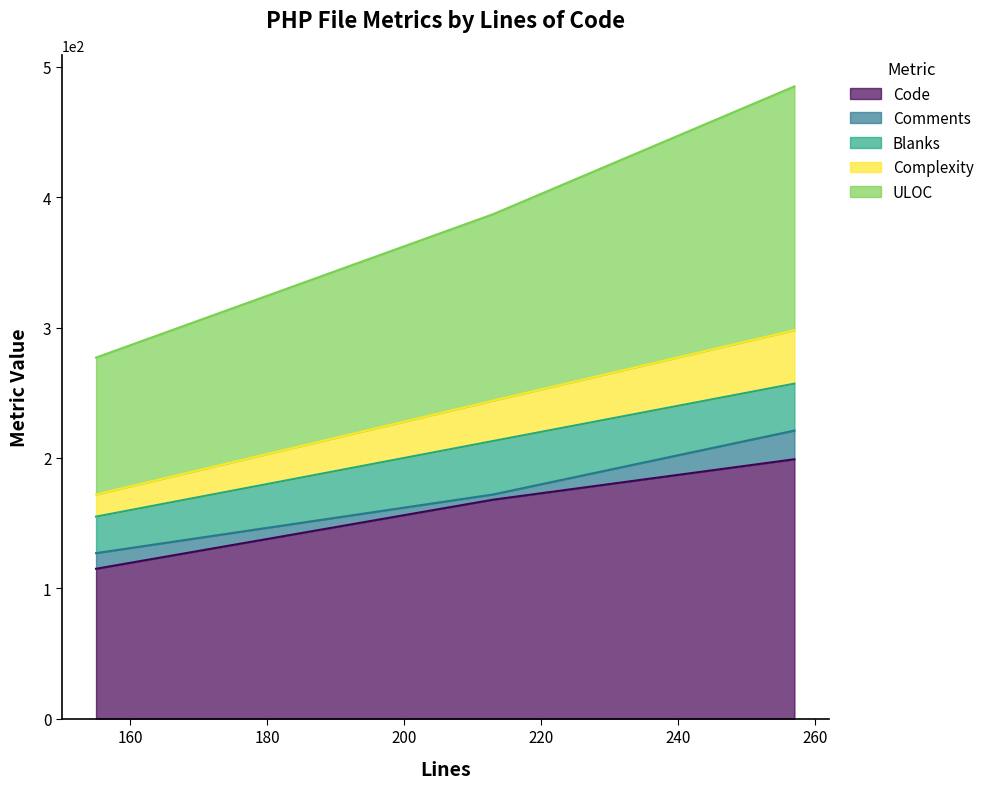

Which category has the highest value in the Complexity series?

257